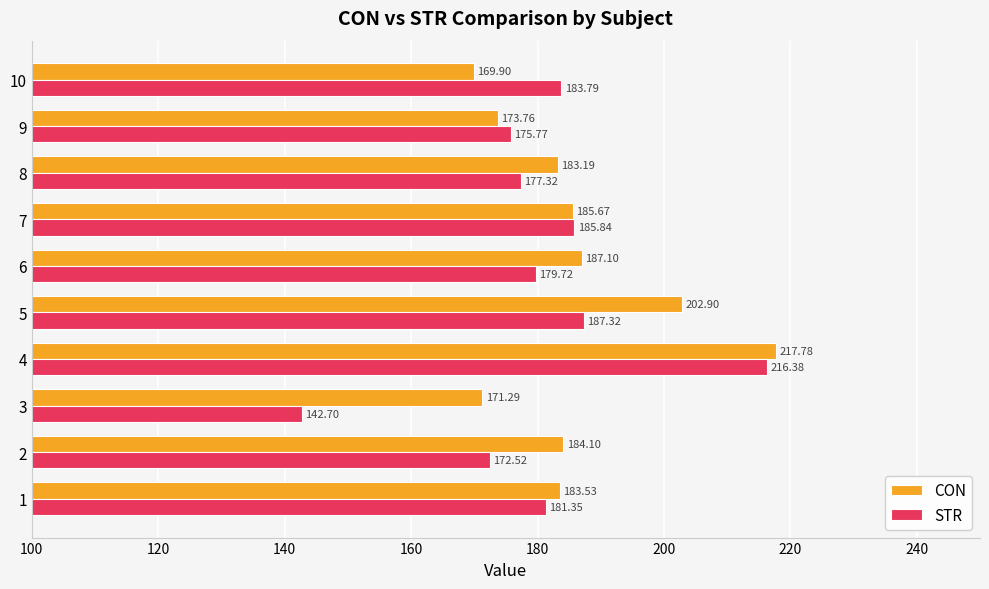

Which series has the largest range (max minus min)?

STR